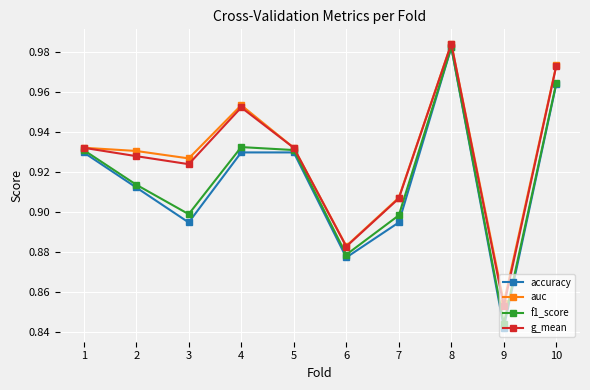

Between 4 and 7, which series saw the biggest shift?

auc